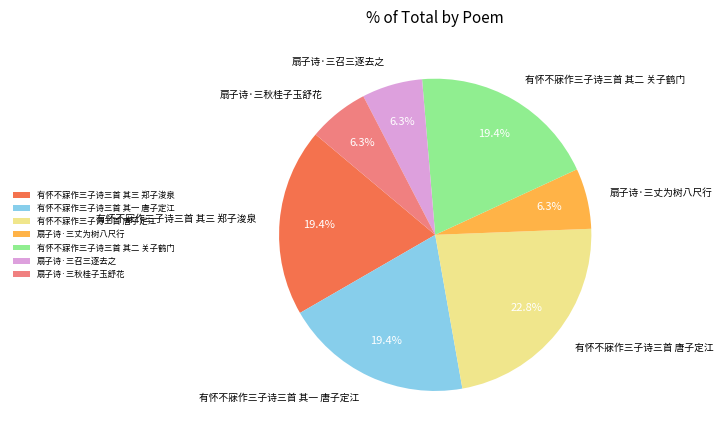

Do 扇子诗·三丈为树八尺行 and 有怀不寐作三子诗三首 唐子定江 together represent more than half of the pie?

No